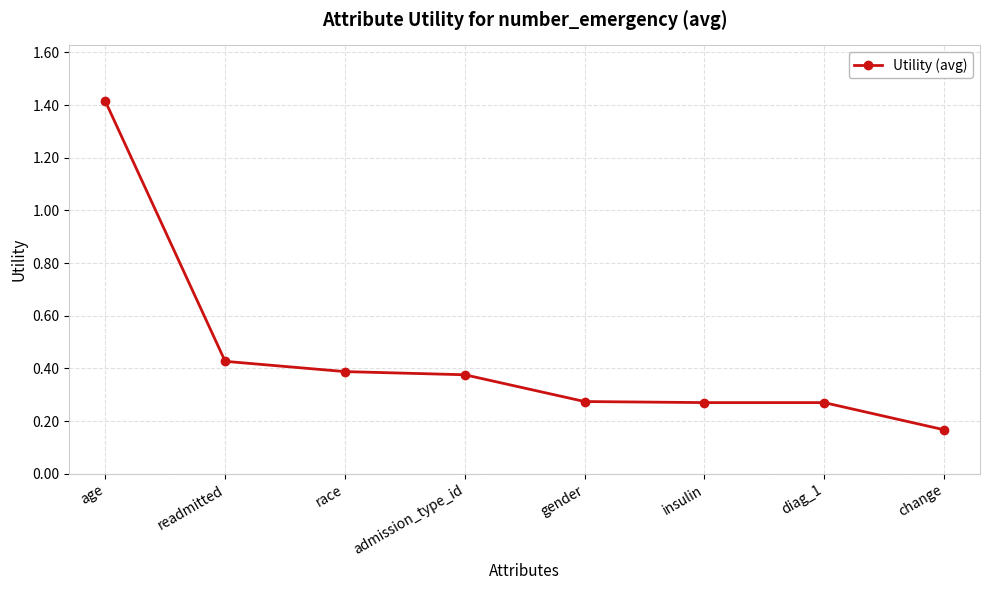

How many values are between 0 and 1?

7